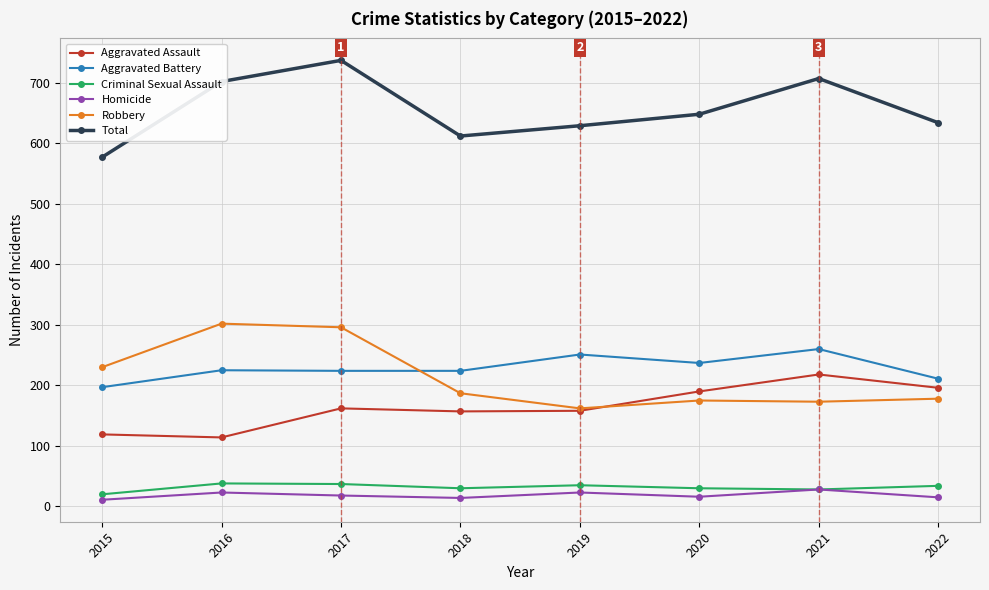

What is the minimum value for Criminal Sexual Assault?

20